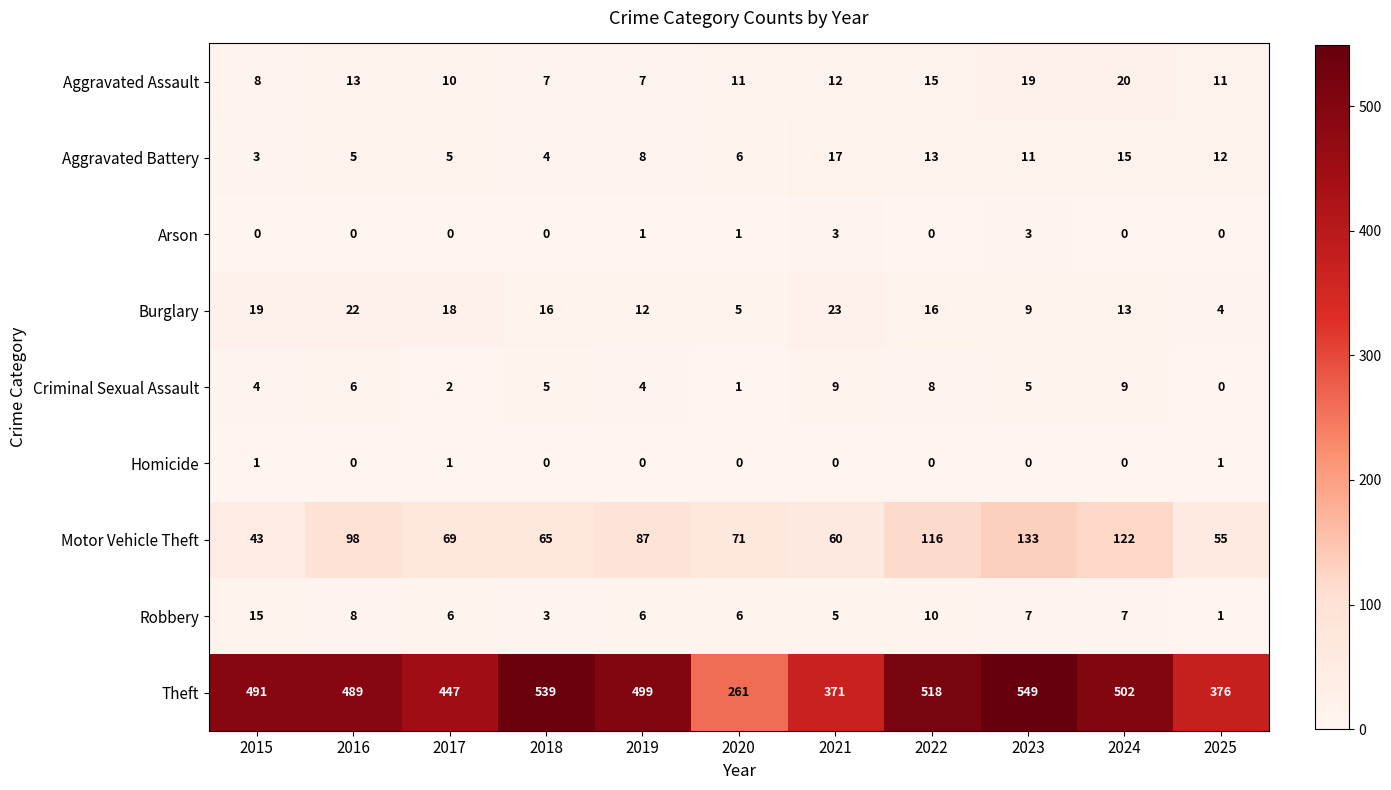

Which series changed the most between 2016 and 2025?

Theft